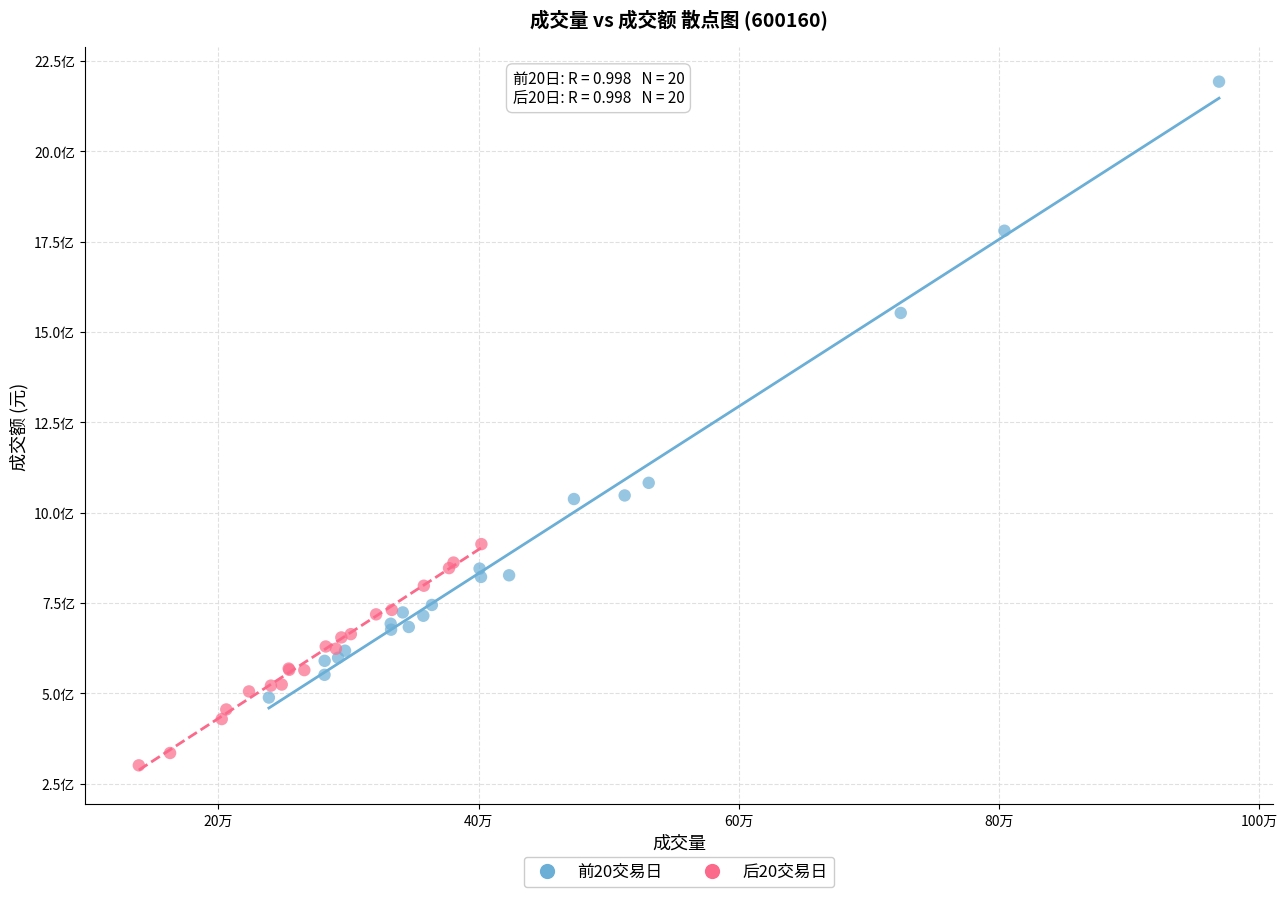

What are all the series names shown in the legend?

前20交易日, 后20交易日